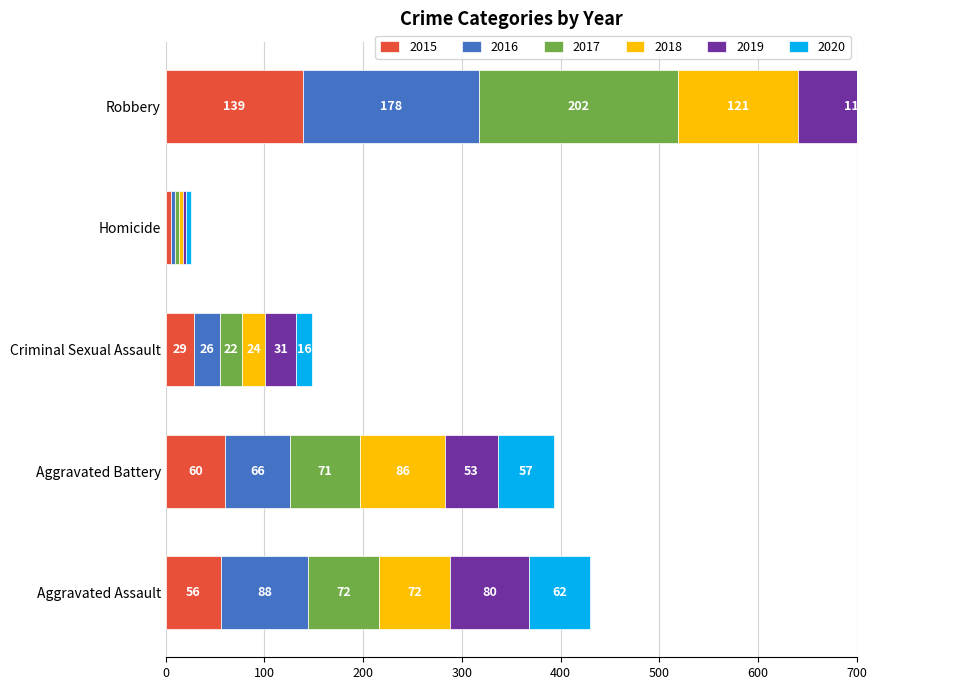

Read the 2017 value at Robbery.

202